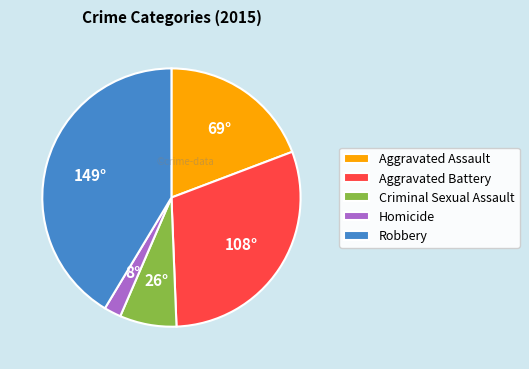

Is Aggravated Battery the majority of the pie?

No